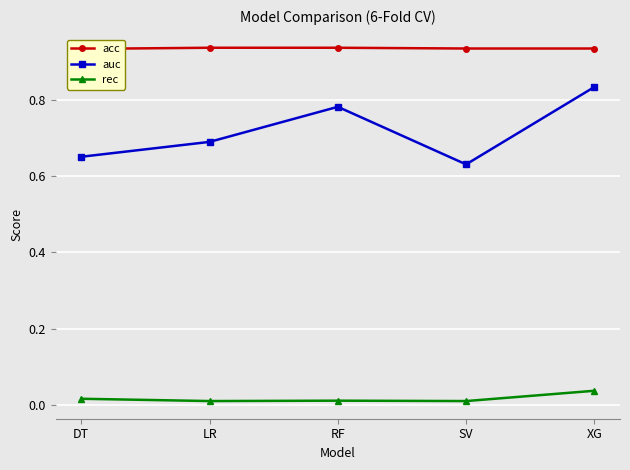

True or false: auc and acc cross at least once.

False